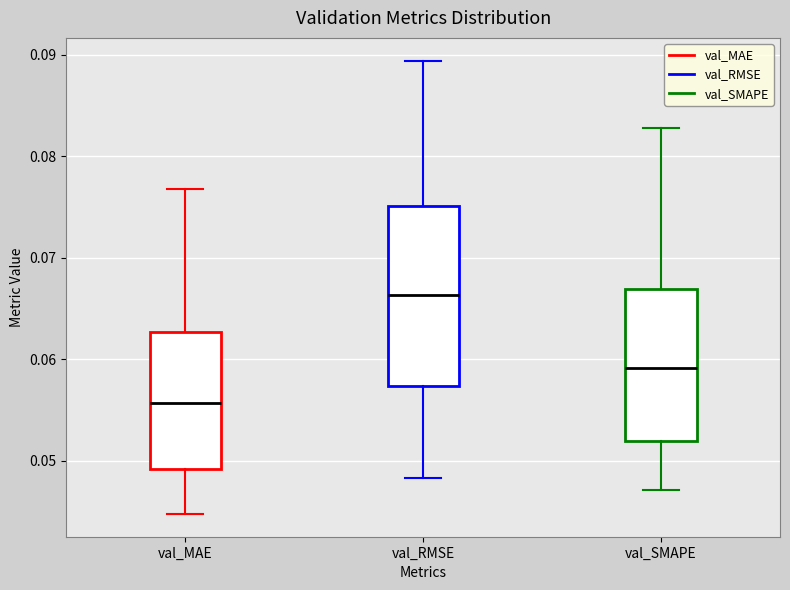

Where is the upper edge of the box for val_SMAPE on the y-axis? The values are not printed on the chart, so give them approximately, as read against the axis.

0.067